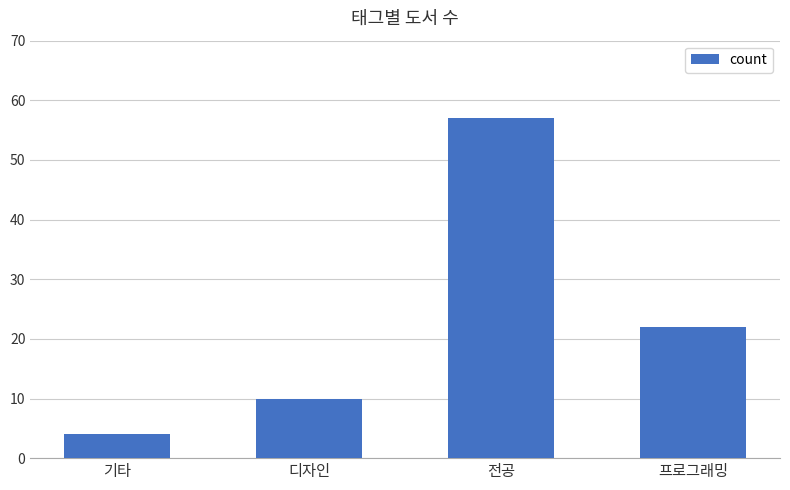

What is the ratio of the value at 디자인 to the value at 프로그래밍?

0.5